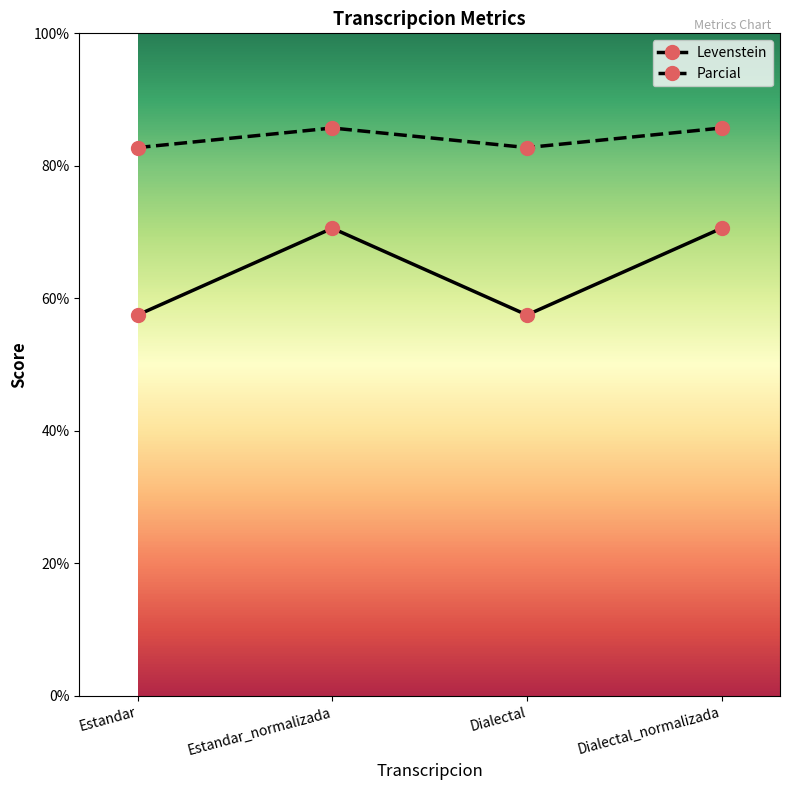

How many lines are shown in the chart?

2